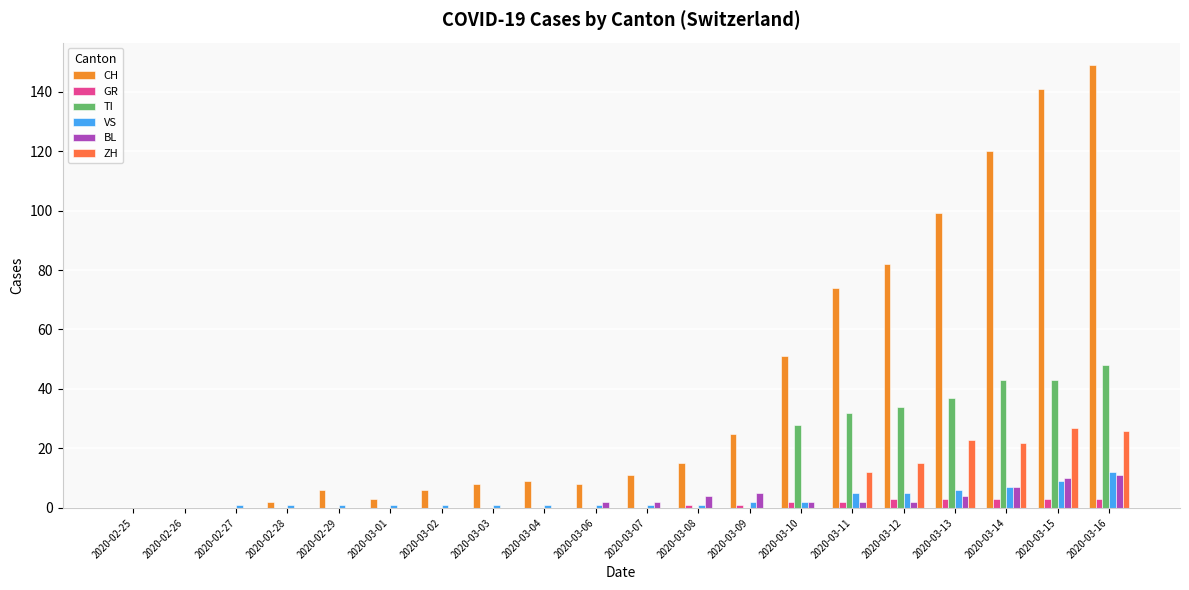

True or false: ZH has a value of 27 at 2020-03-15.

True